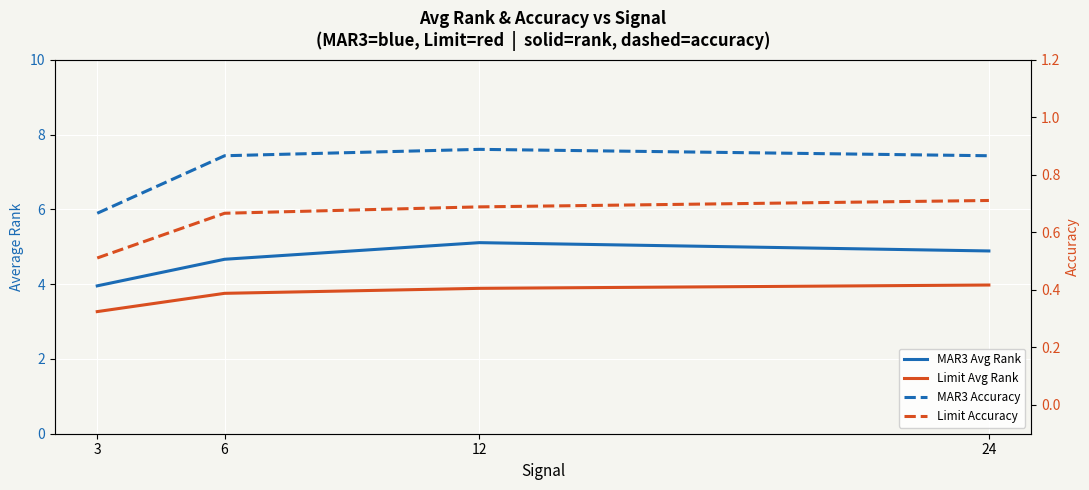

Which category has the highest value across all series?

12